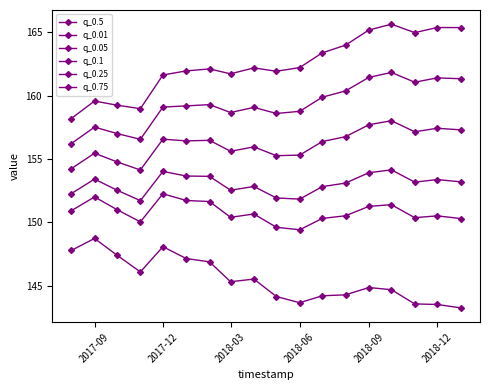

What is the difference between the maximum and minimum values in the q_0.5 series?

5.6